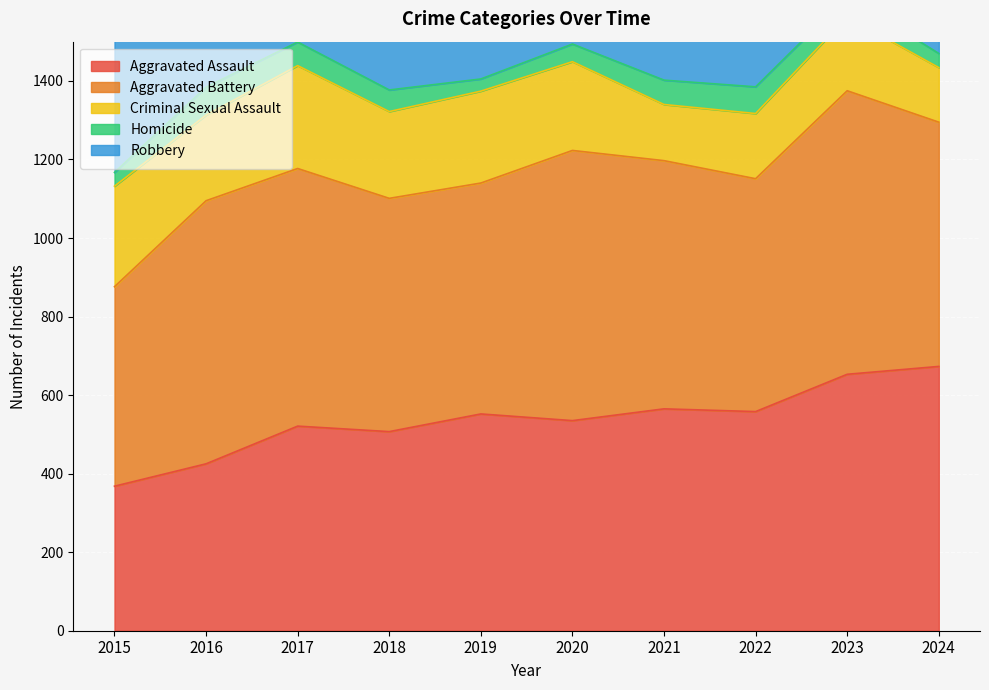

Which category has the lowest value in the Homicide series?

2019